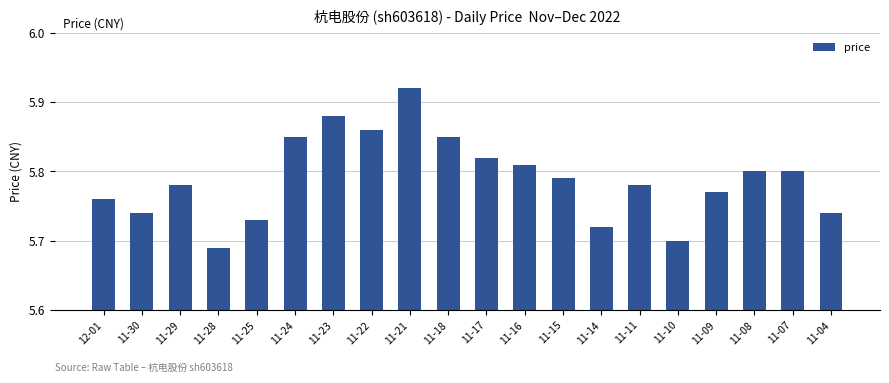

Which label corresponds to the smallest value in the chart?

11-28